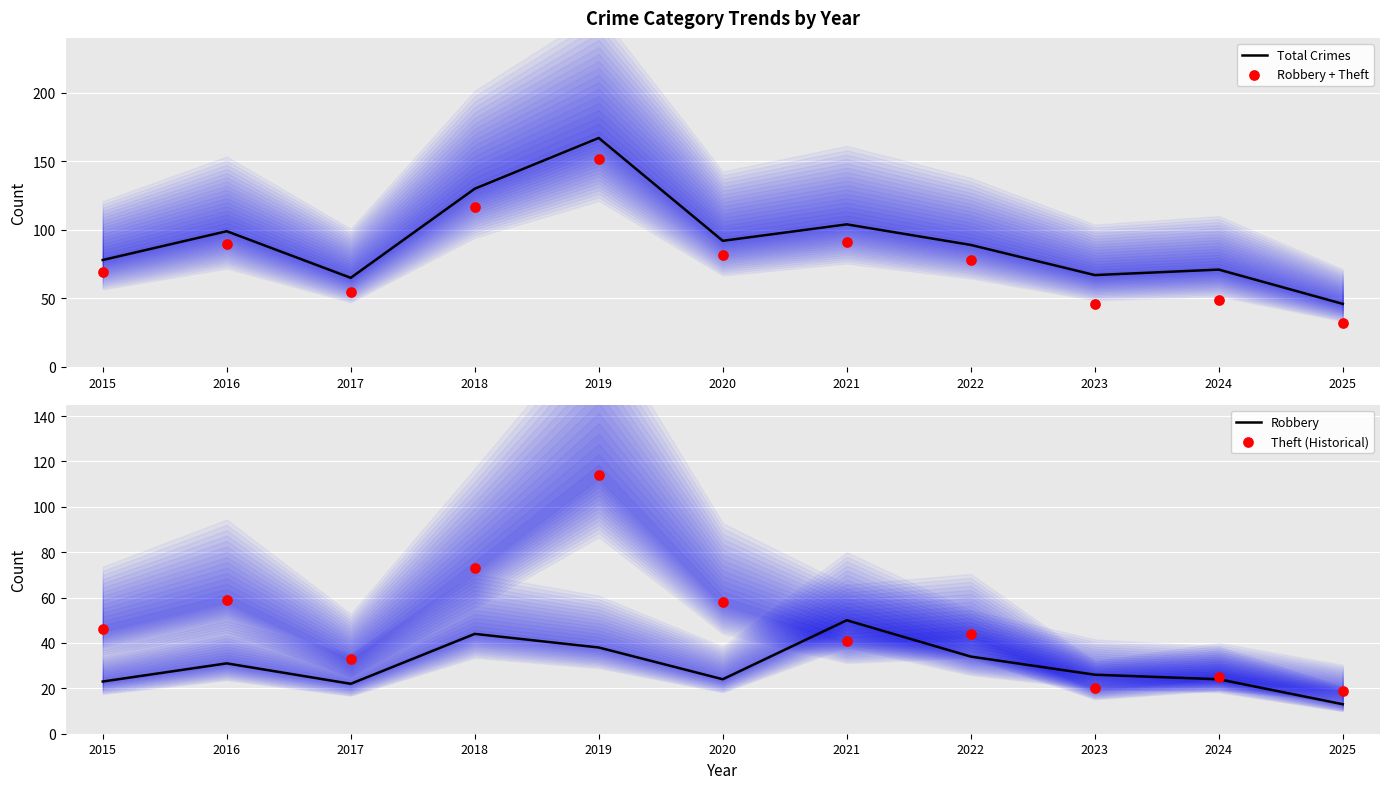

At which category is the sum across all series the highest?

2019